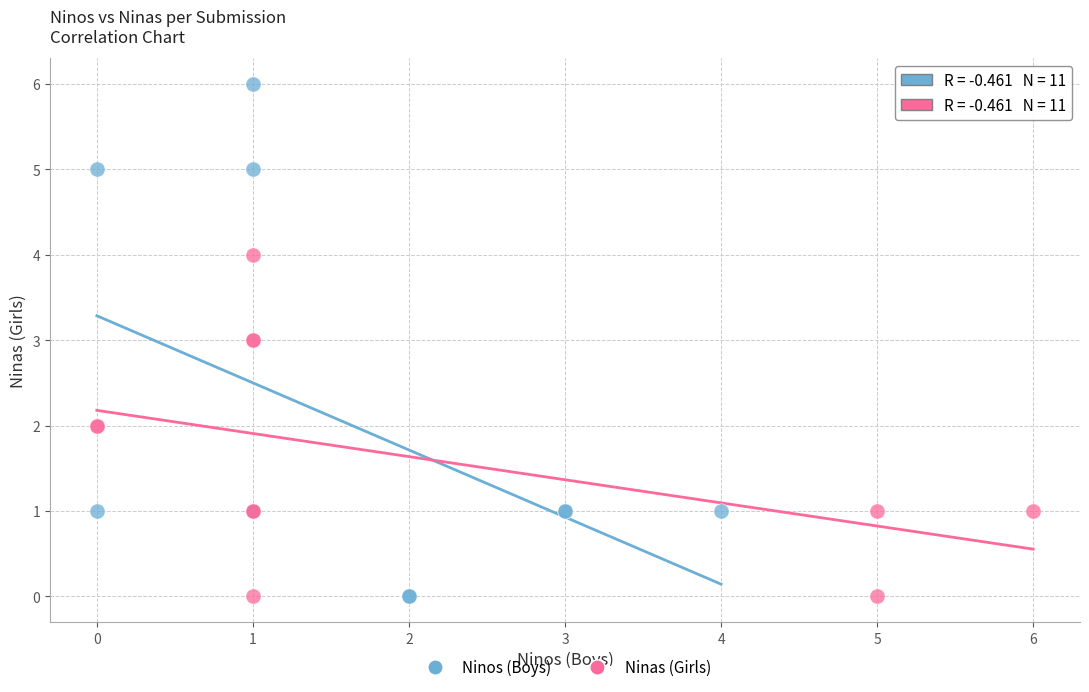

Which series contains the highest Y value?

Ninos (Boys)